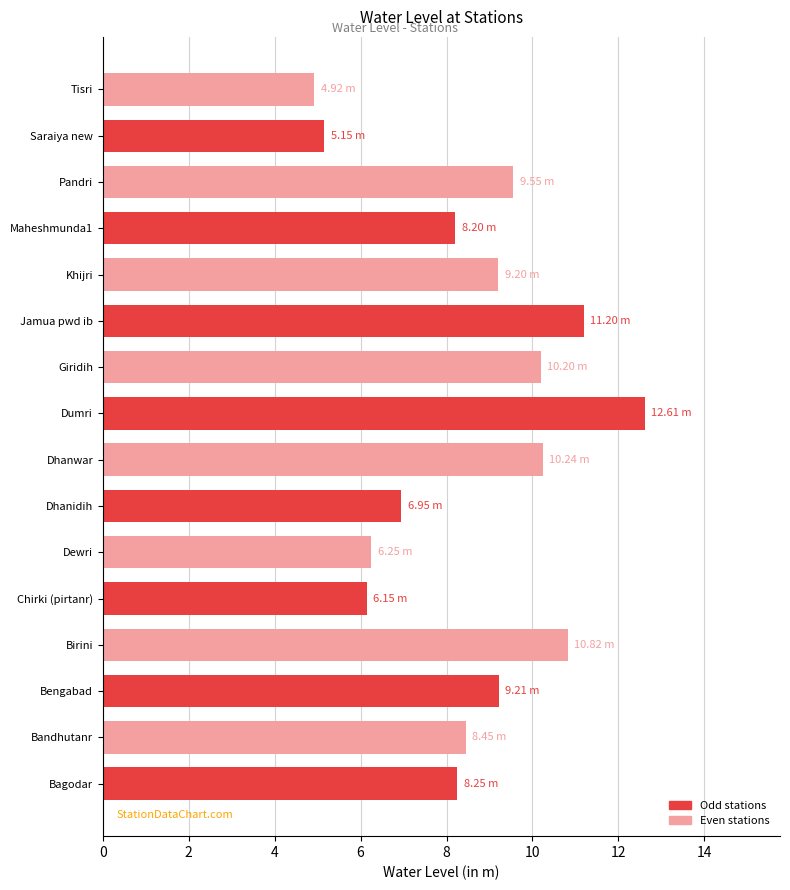

What is the average value?

8.6